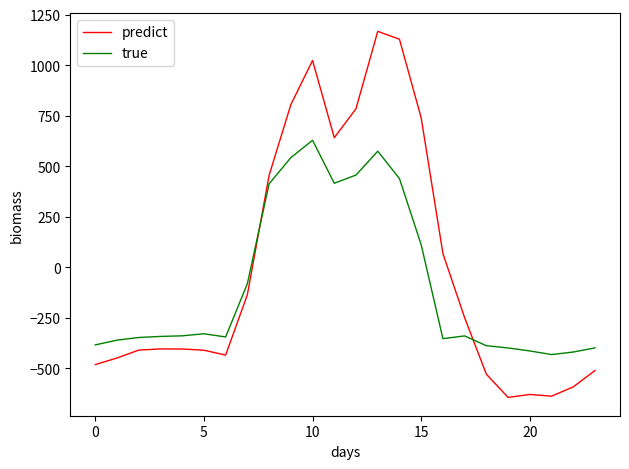

What is the greatest value displayed?

1167.2